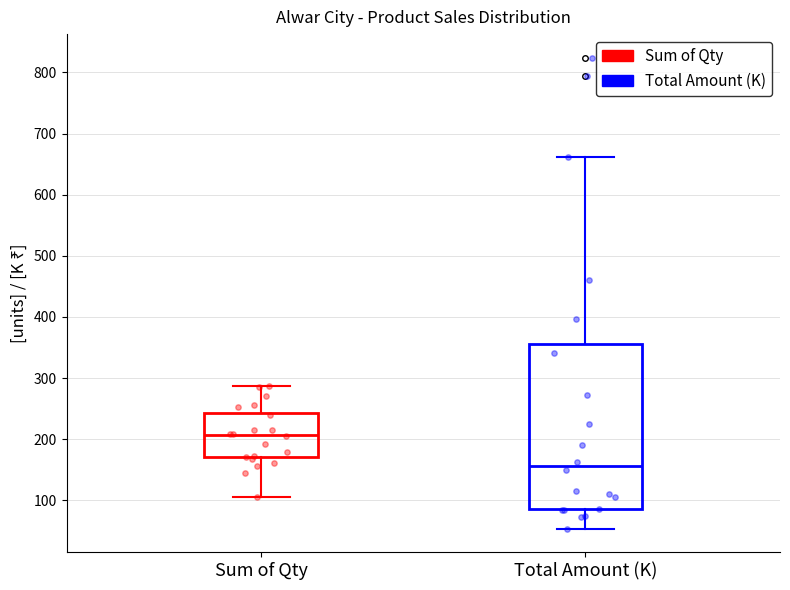

Which box is the tallest, from its lower edge to its upper edge?

Total Amount (K)